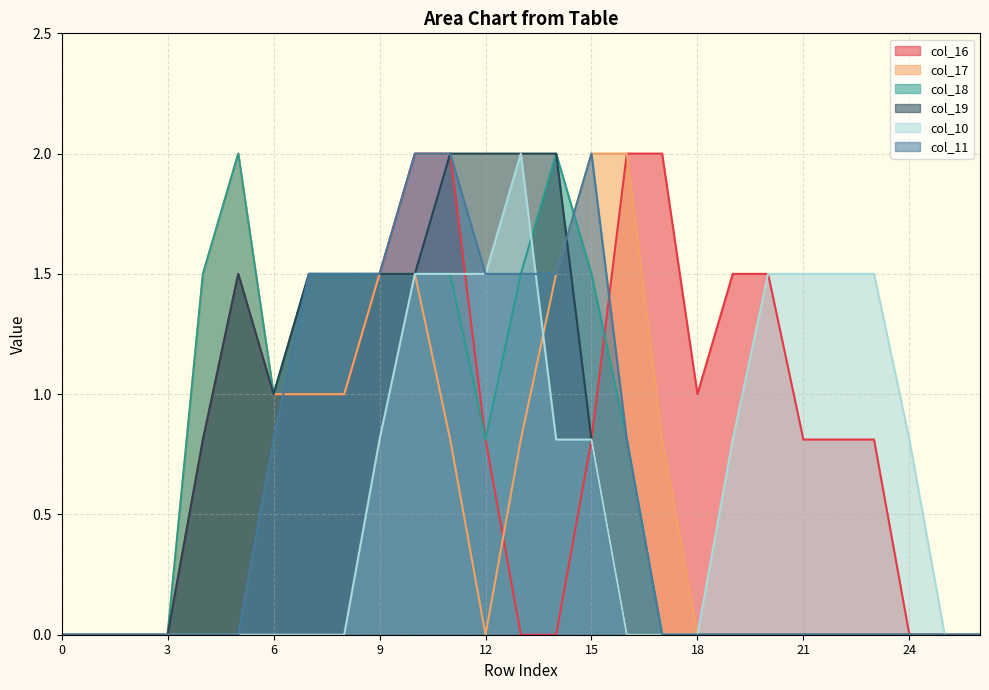

True or false: col_19 has more than 1 interior local peaks.

False